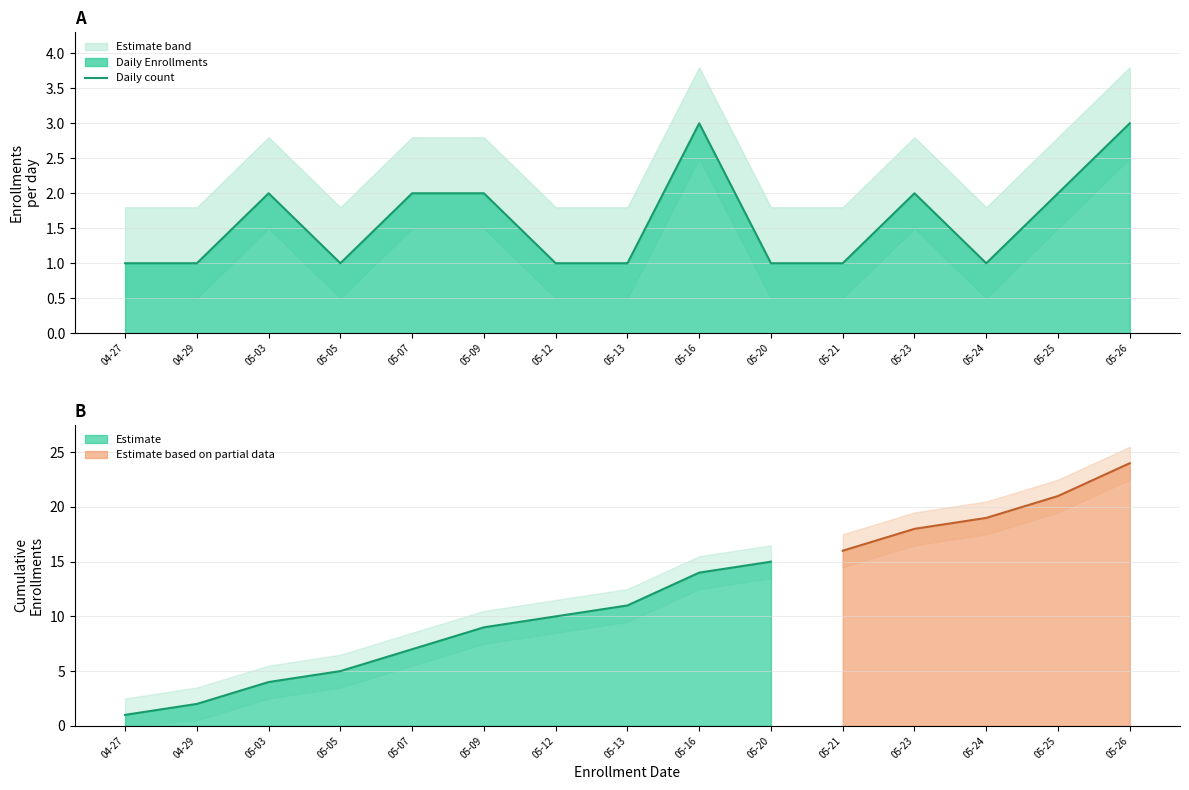

What is the value of the 3rd point from the left?

2